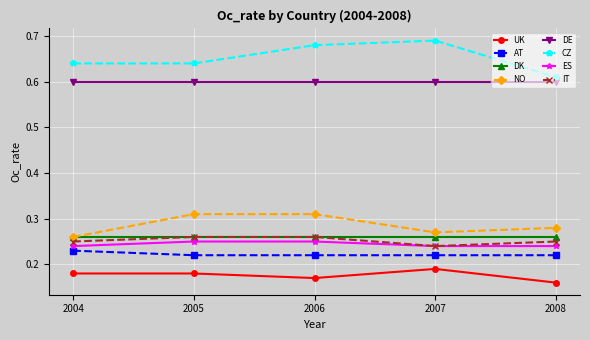

True or false: ES has a value of 0.1 at 2006.

False